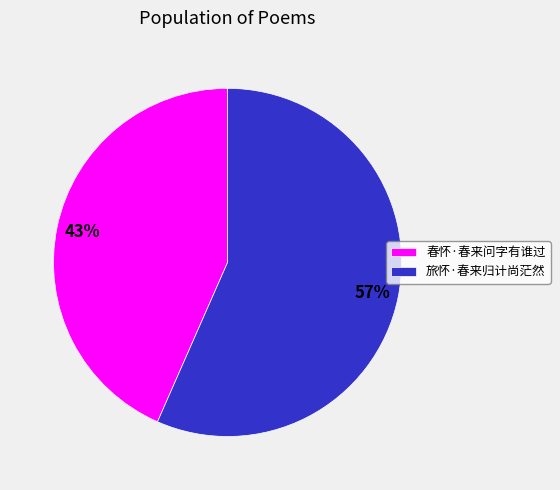

To the nearest percent, what is the average slice percentage?

50%